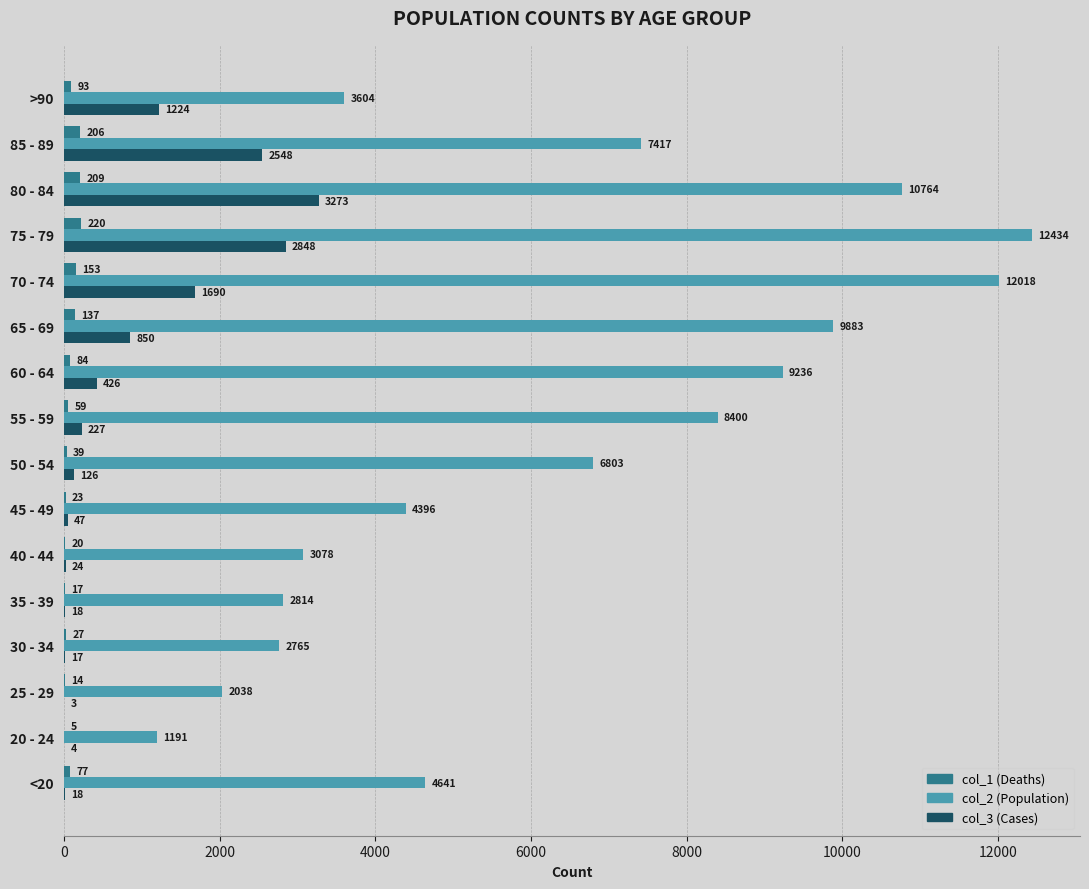

What is the total value across all series at 55 - 59?

8686